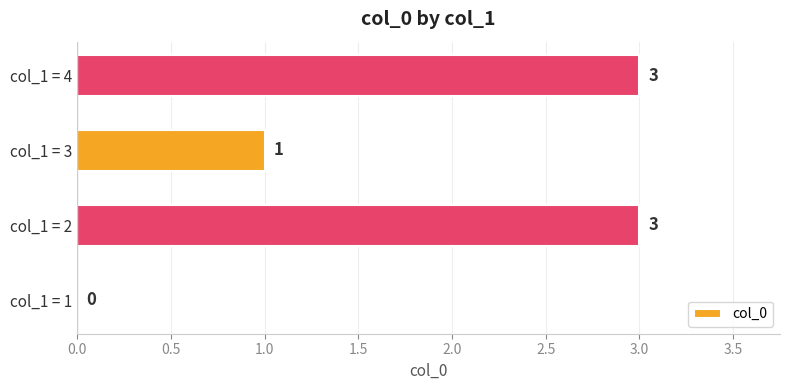

The chart shows a value of 0 at col_1 = 3. True or false?

False